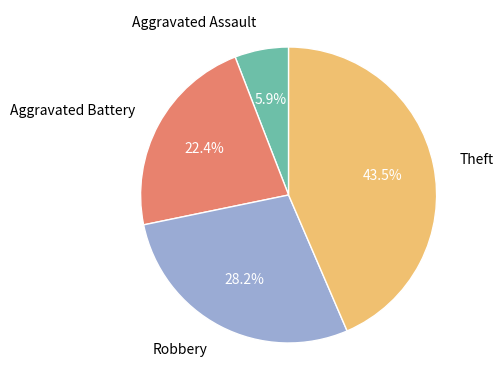

To the nearest percent, what is the difference between the largest and smallest slice percentages?

38%